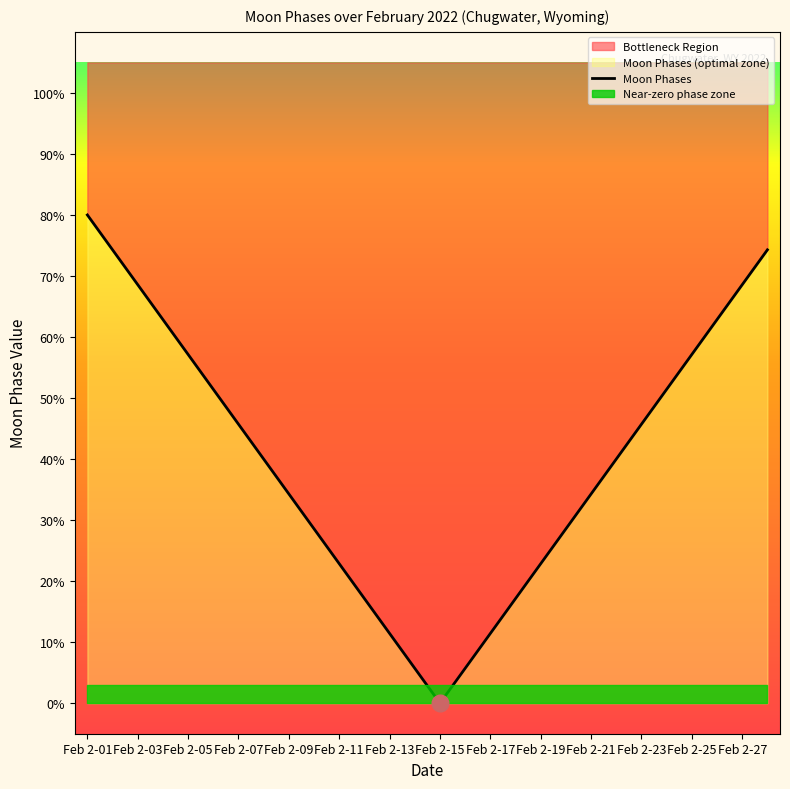

How many categories are shown in the chart?

28